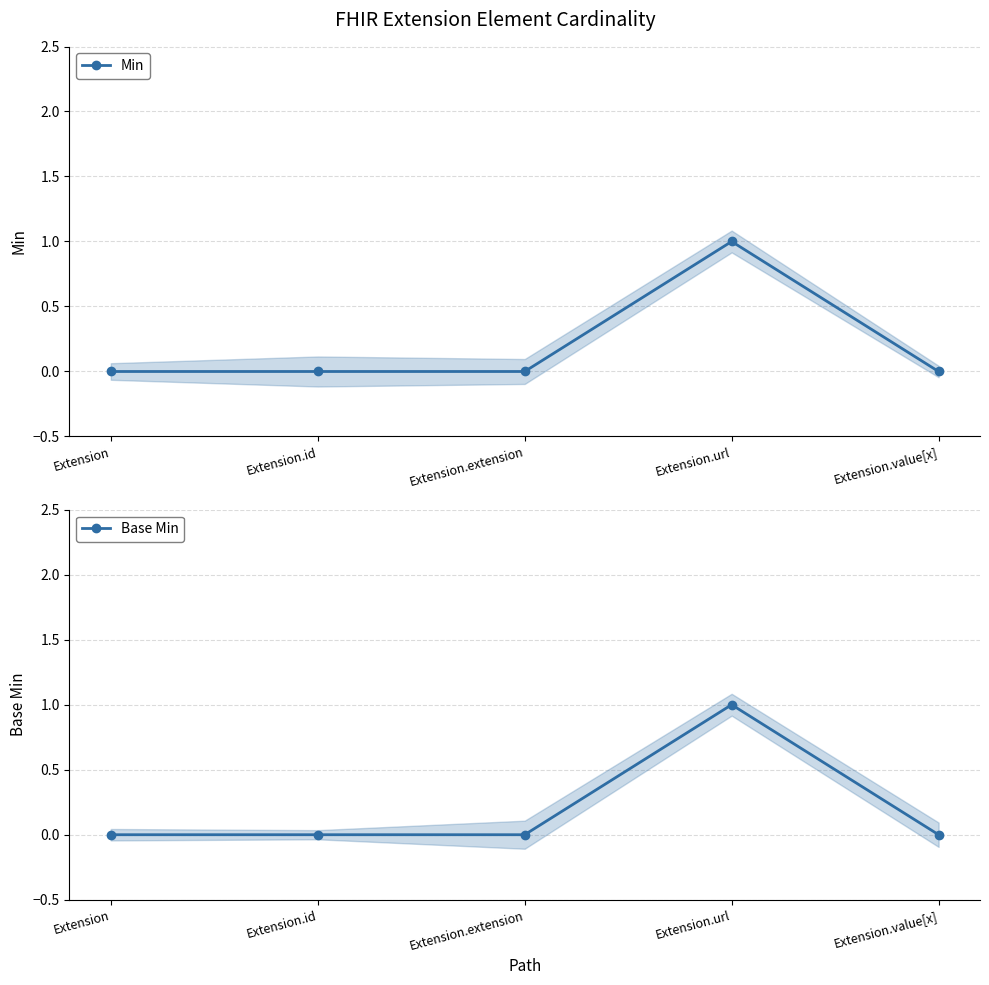

Is it true that Base Min equals 0 at Extension.extension?

True